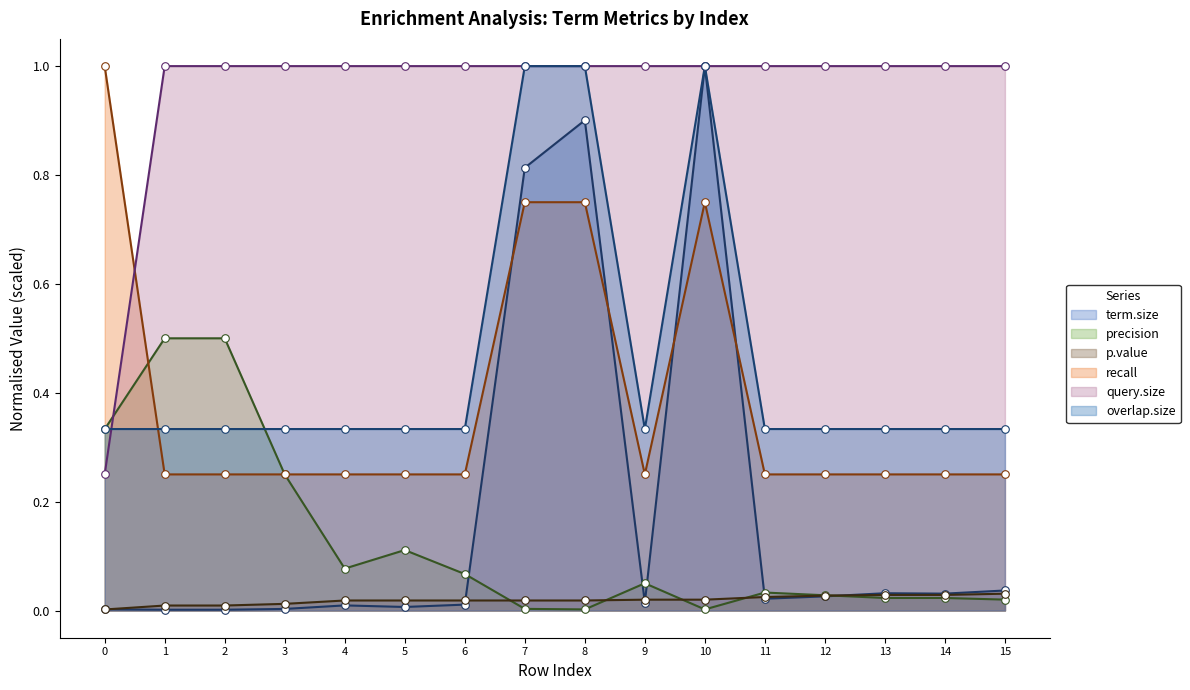

Is the value of query.size at 6 greater than the value of recall at 12?

Yes